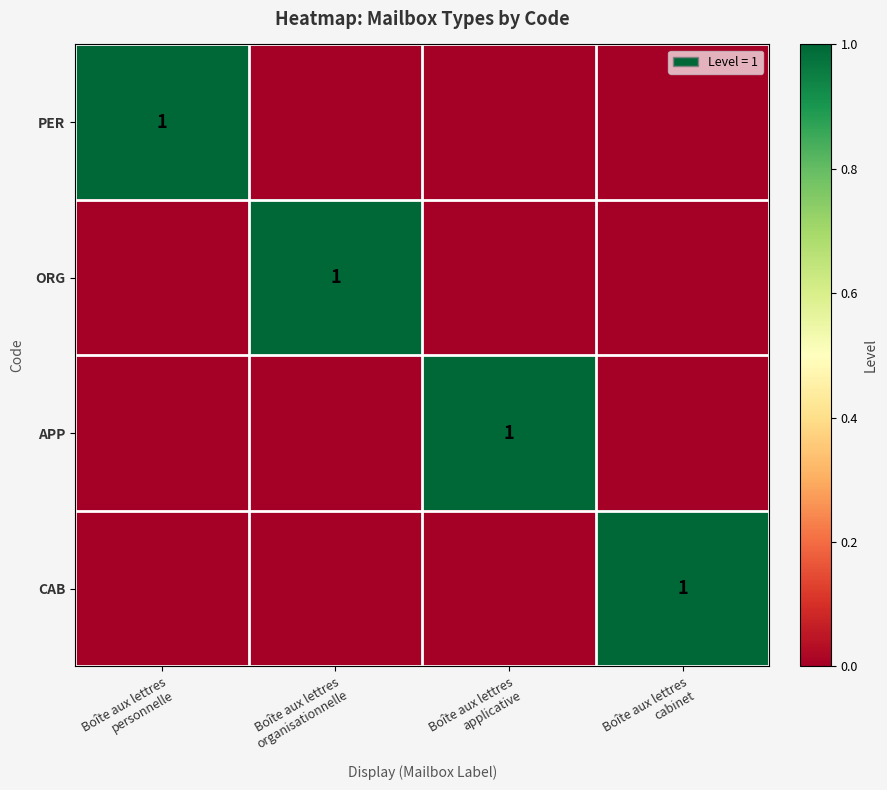

Which series has the widest spread of values?

PER